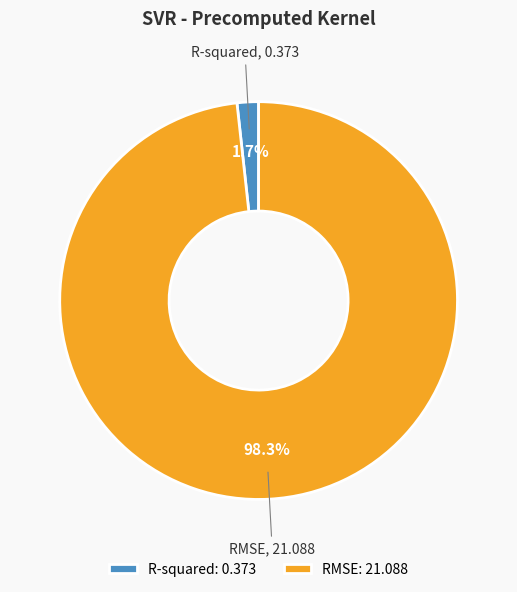

Rank the categories by value from lowest to highest.

R-squared, RMSE